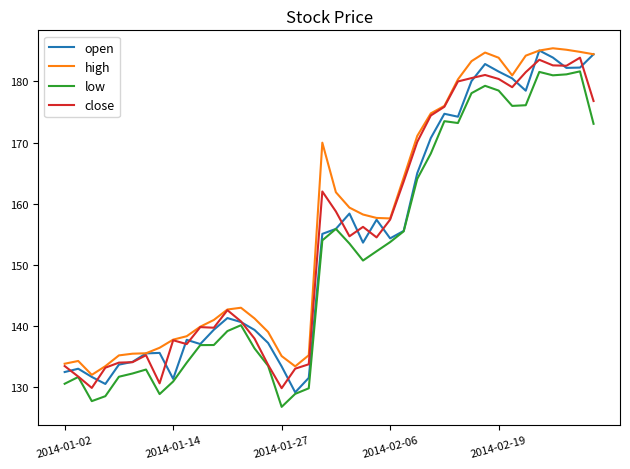

True or false: high and low cross at least once.

False